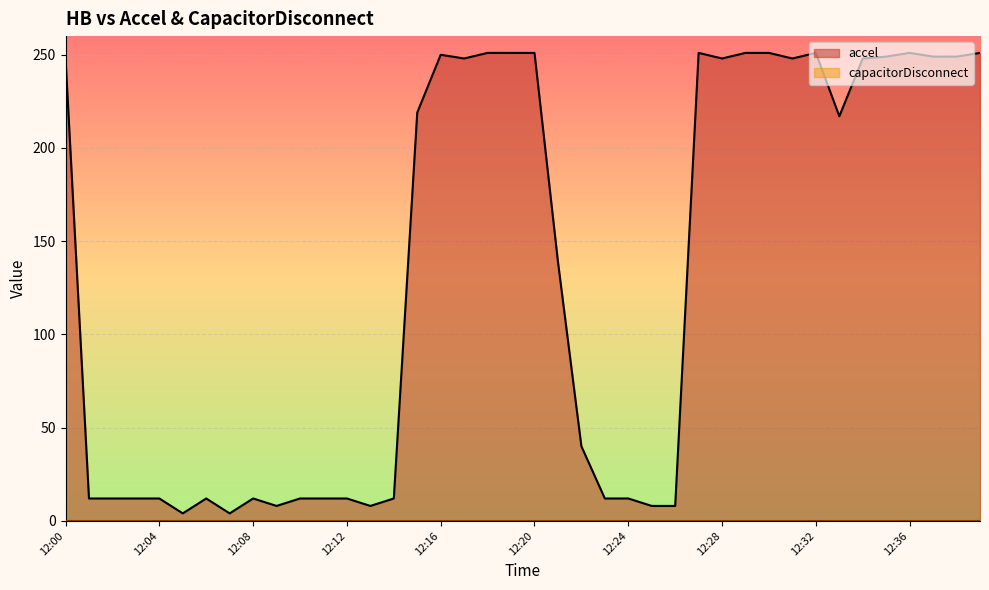

At which label is the value closest to 127?

12:21